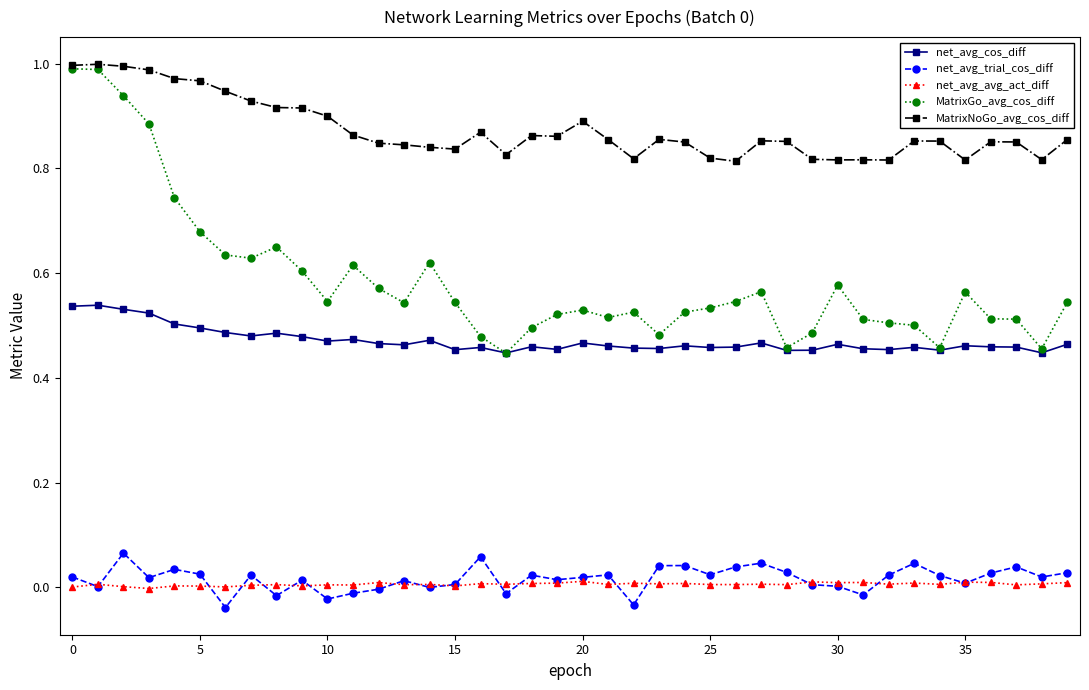

Which series has the largest range (max minus min)?

MatrixGo_avg_cos_diff